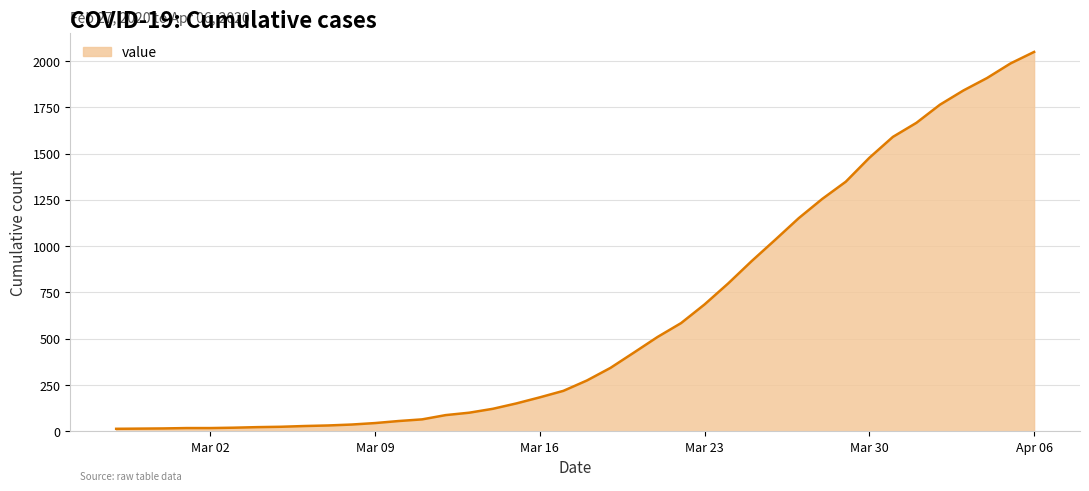

How many distinct data groups are displayed?

1